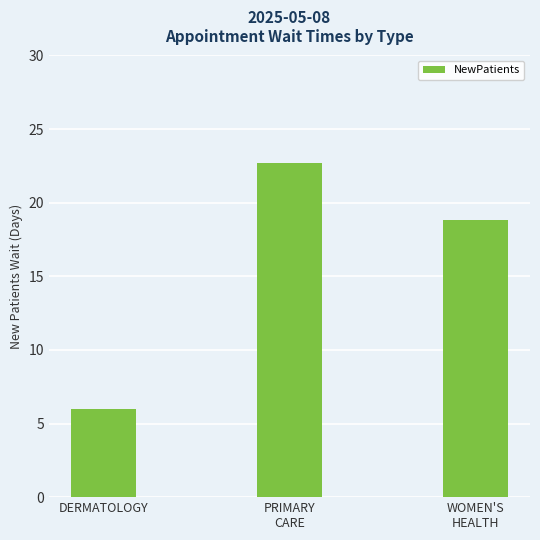

Rank the categories by value from highest to lowest.

PRIMARY
CARE, WOMEN'S
HEALTH, DERMATOLOGY